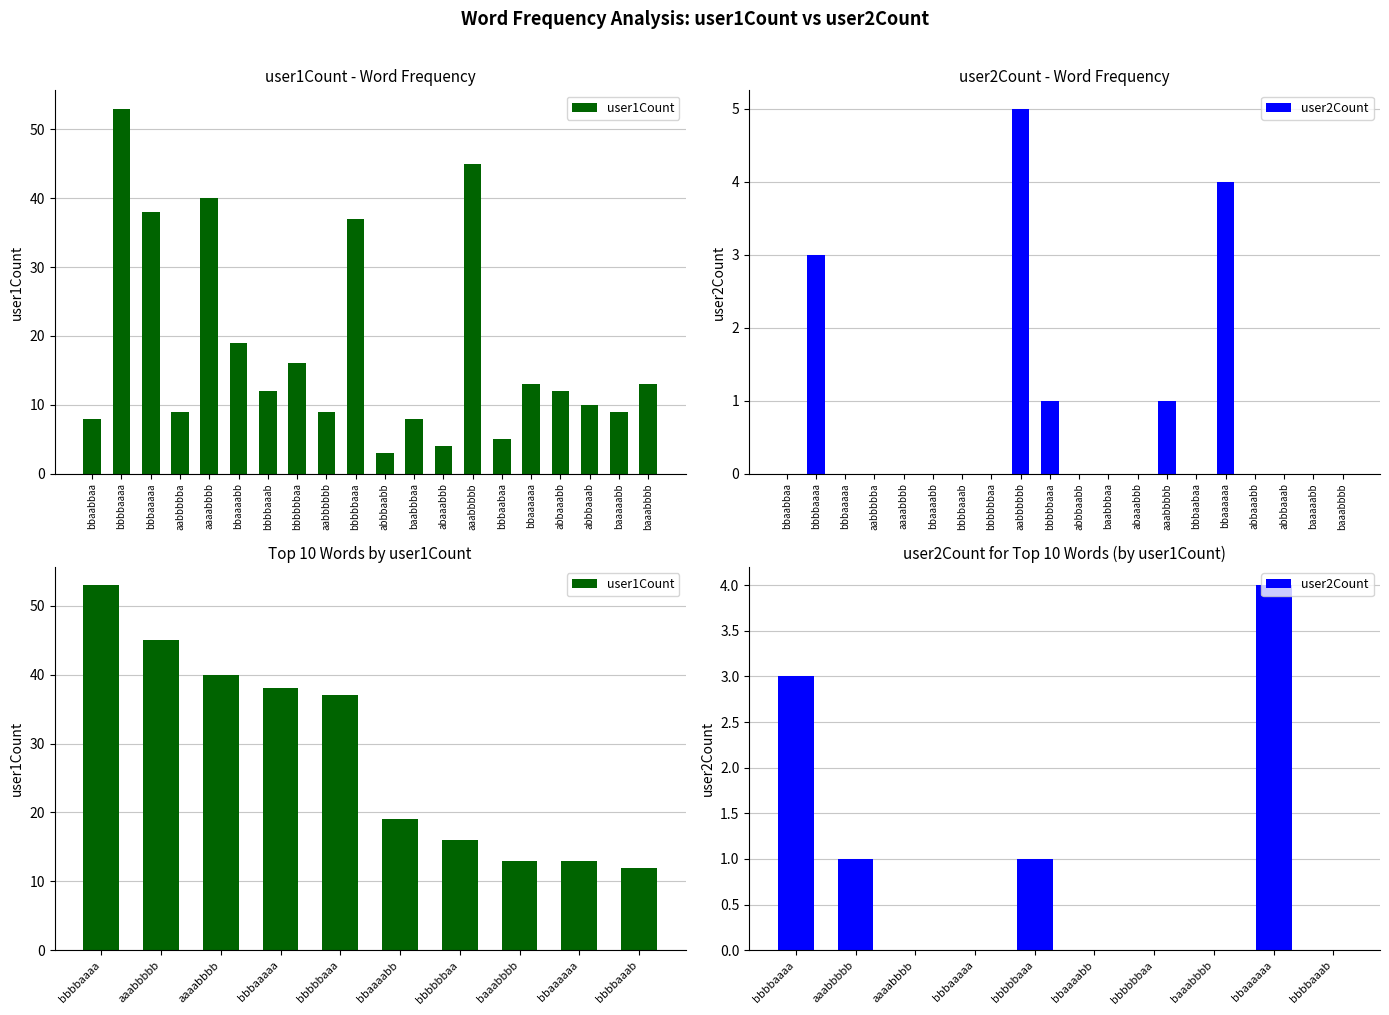

Is the value of user1Count at bbbbbbaa greater than the value of user2Count at bbbbbbaa?

Yes